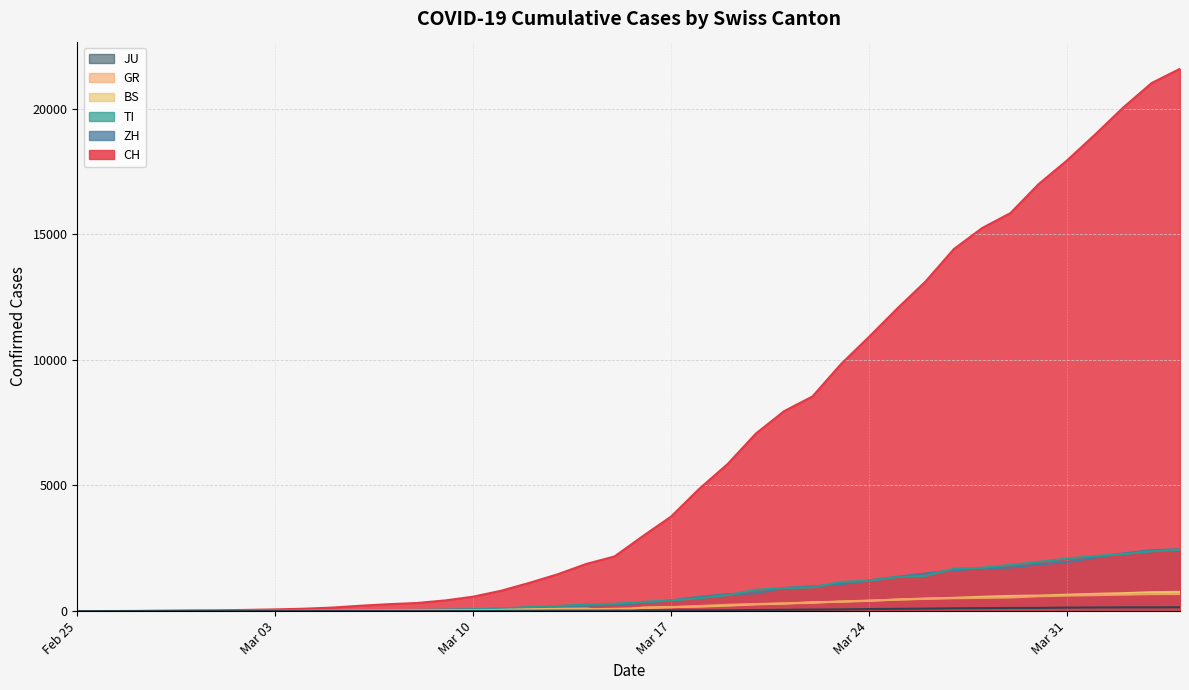

Which series has the largest total across all categories?

CH